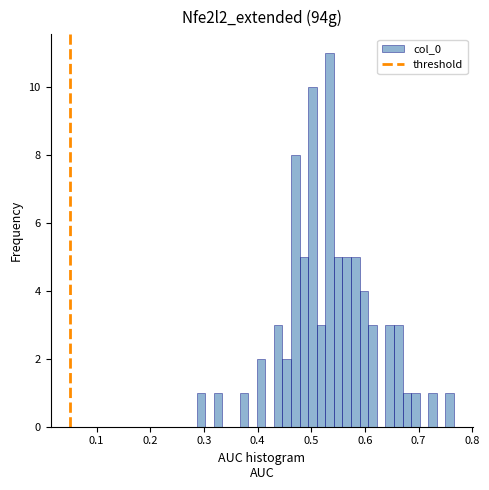

Read against the x-axis, roughly where is the centre of the tallest bar?

0.53